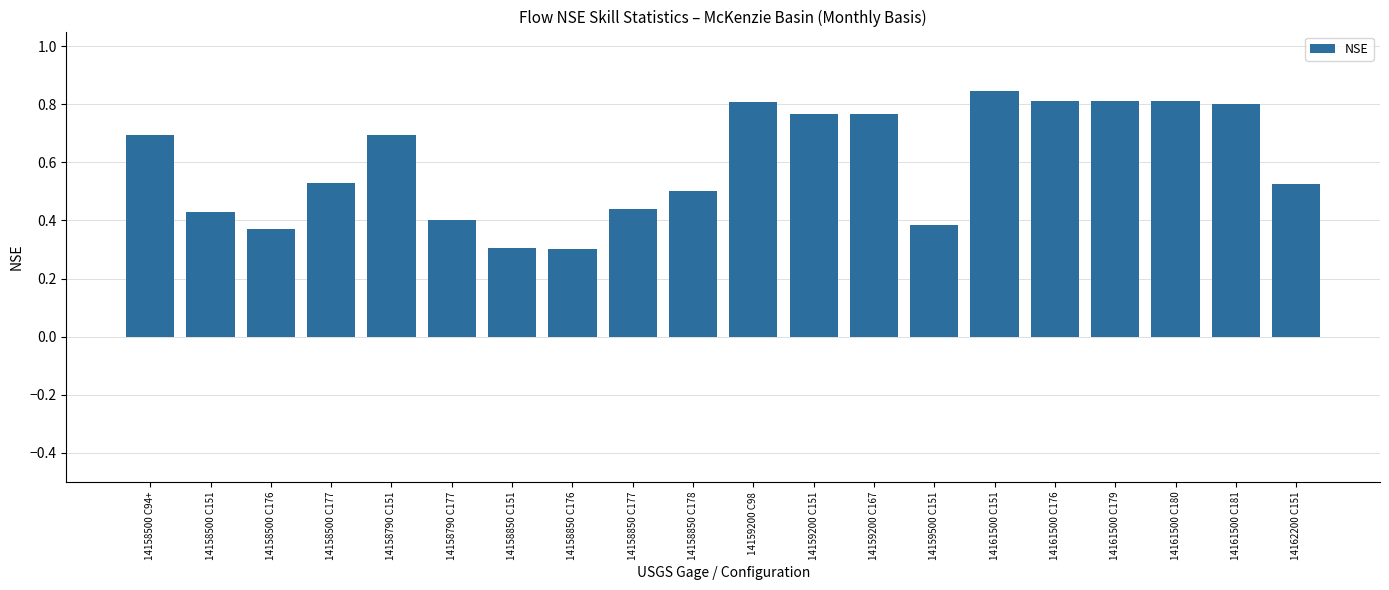

How many series are shown in this chart?

1